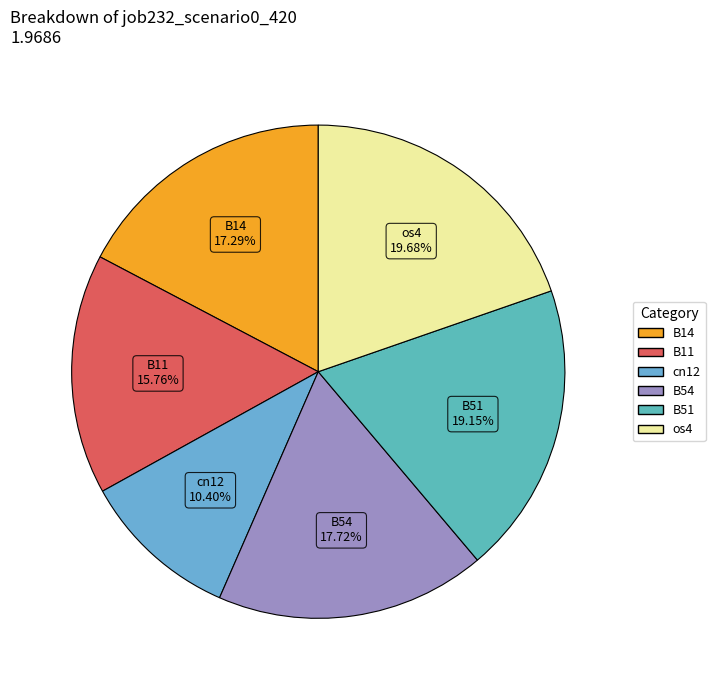

To the nearest percent, what is the average slice percentage?

17%